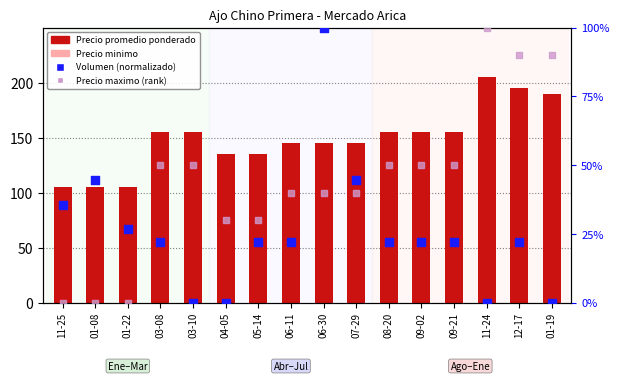

At which category is the sum across all series the highest?

11-24